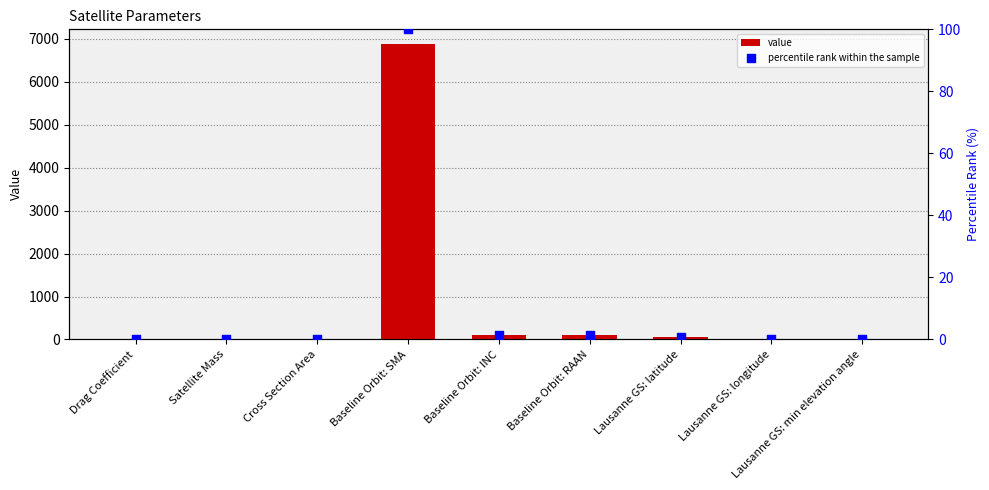

Which series reaches the maximum Y coordinate?

value